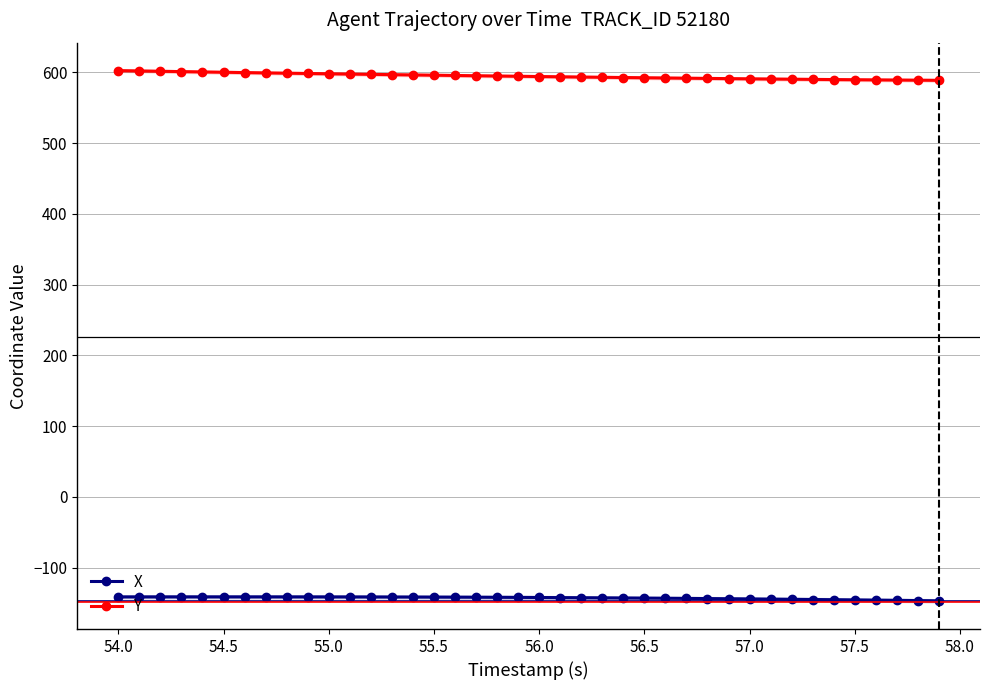

What is the maximum value for X?

-141.4